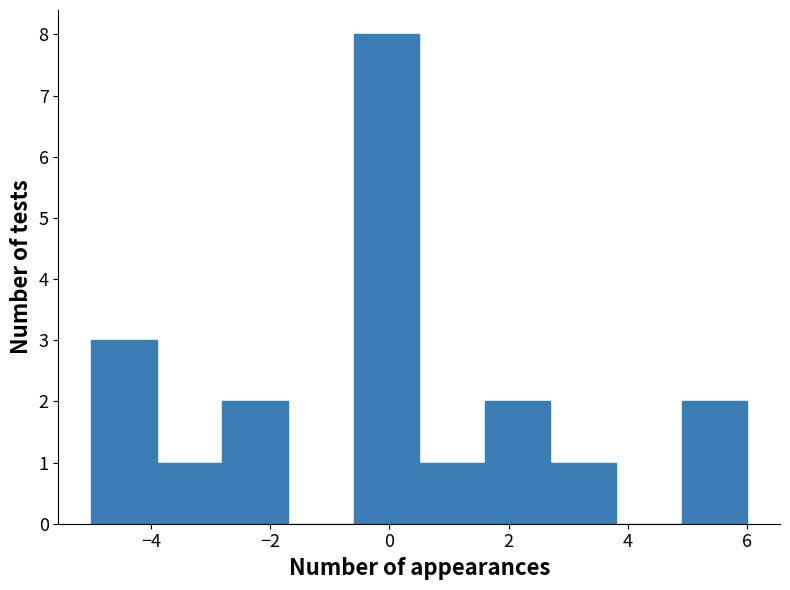

Reading left to right, list every bar in this chart as the range it spans on the x-axis followed by its height. Neither the bar edges nor the heights are printed on the chart, so give them approximately, as read against the axes.

-5.0 to -3.9: 3
-3.9 to -2.8: 1
-2.8 to -1.7: 2
-1.7 to -0.6: 0
-0.6 to 0.5: 8
0.5 to 1.6: 1
1.6 to 2.7: 2
2.7 to 3.8: 1
3.8 to 4.9: 0
4.9 to 6.0: 2